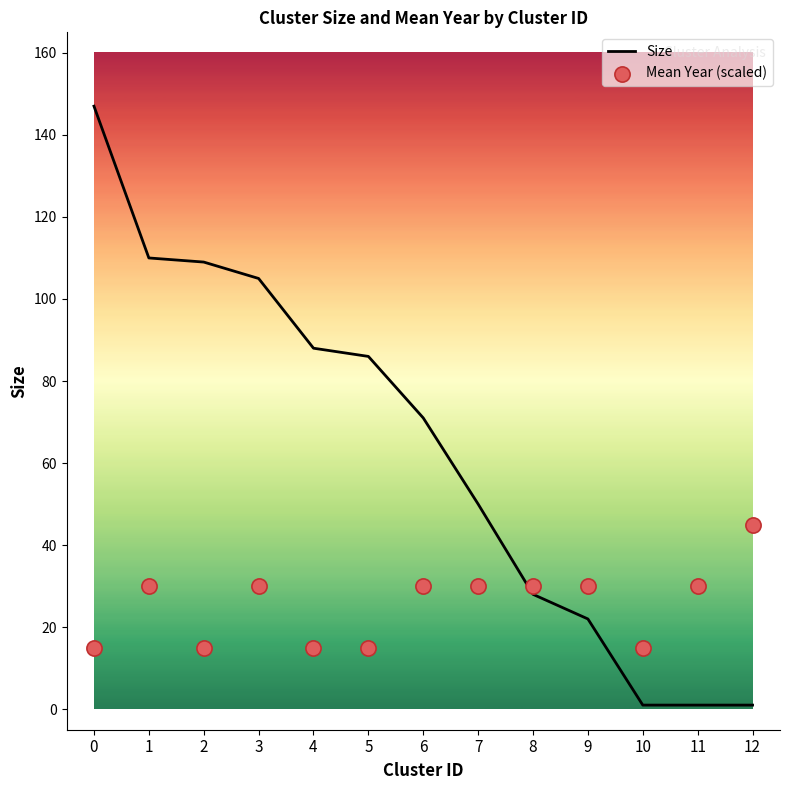

At how many categories does at least one series exceed 4?

13